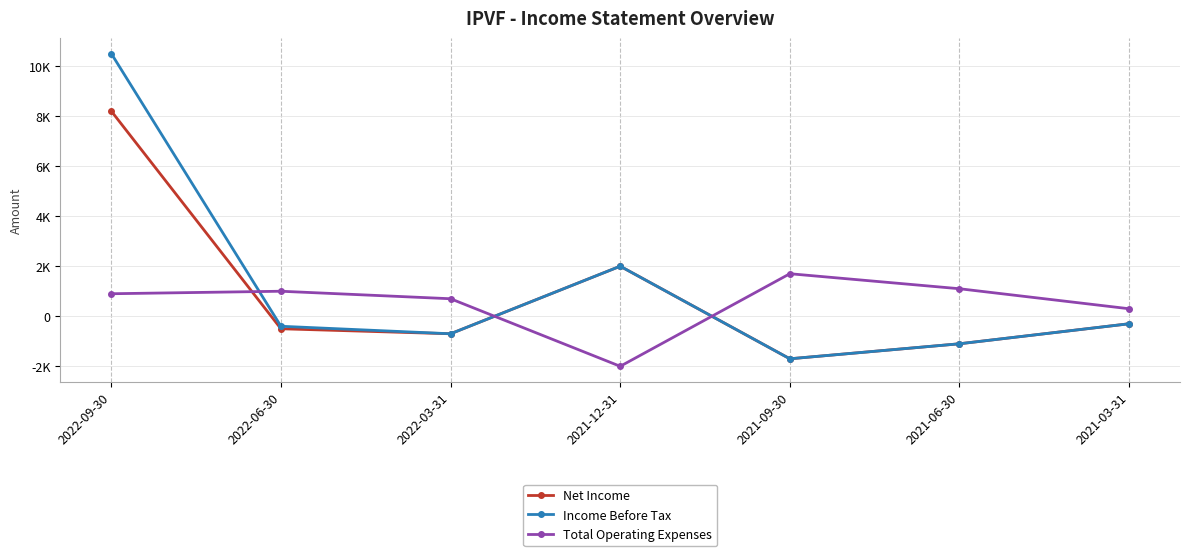

Reading right to left, what are all the values shown in this chart?

Net Income: 2021-03-31=-300	2021-06-30=-1100	2021-09-30=-1700	2021-12-31=2000	2022-03-31=-700	2022-06-30=-500	2022-09-30=8200
Income Before Tax: 2021-03-31=-300	2021-06-30=-1100	2021-09-30=-1700	2021-12-31=2000	2022-03-31=-700	2022-06-30=-400	2022-09-30=10500
Total Operating Expenses: 2021-03-31=300	2021-06-30=1100	2021-09-30=1700	2021-12-31=-2000	2022-03-31=700	2022-06-30=1000	2022-09-30=900